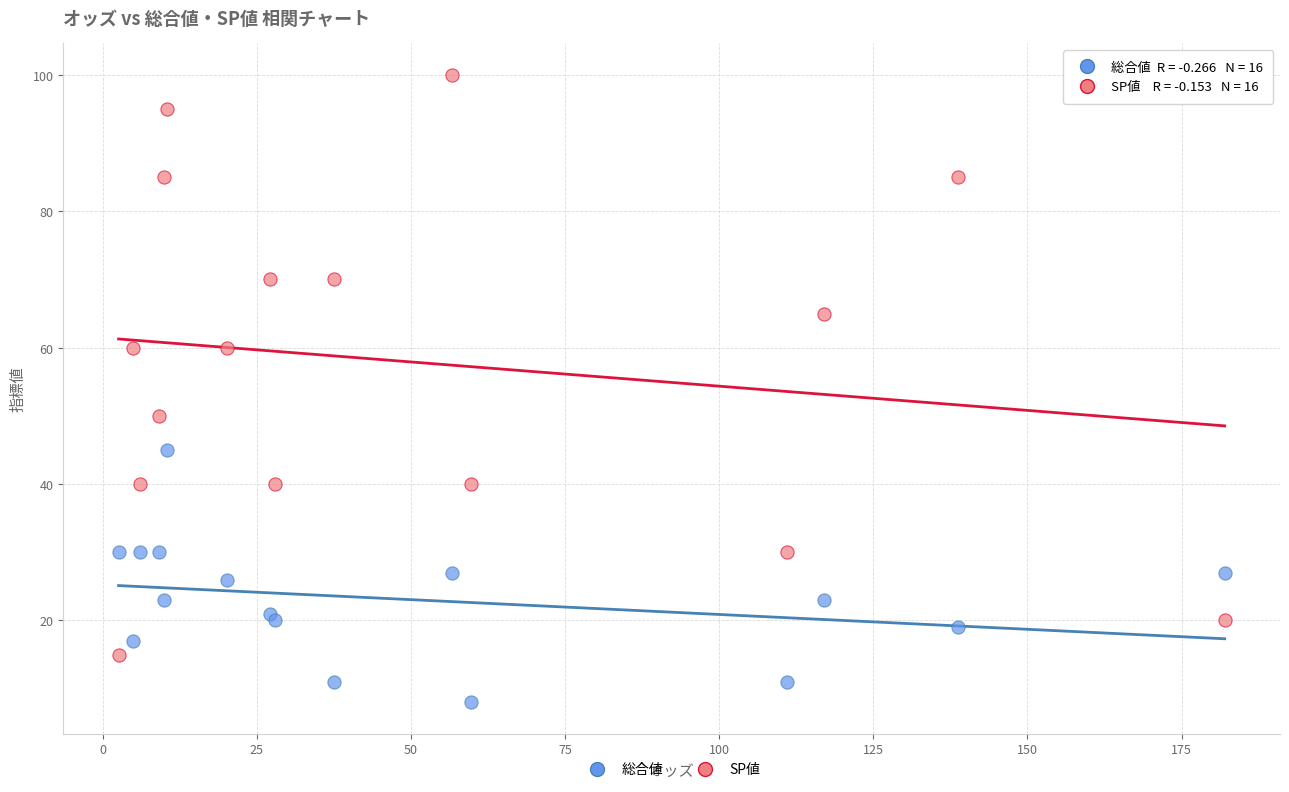

Across all series, what Y value is closest to 54?

50